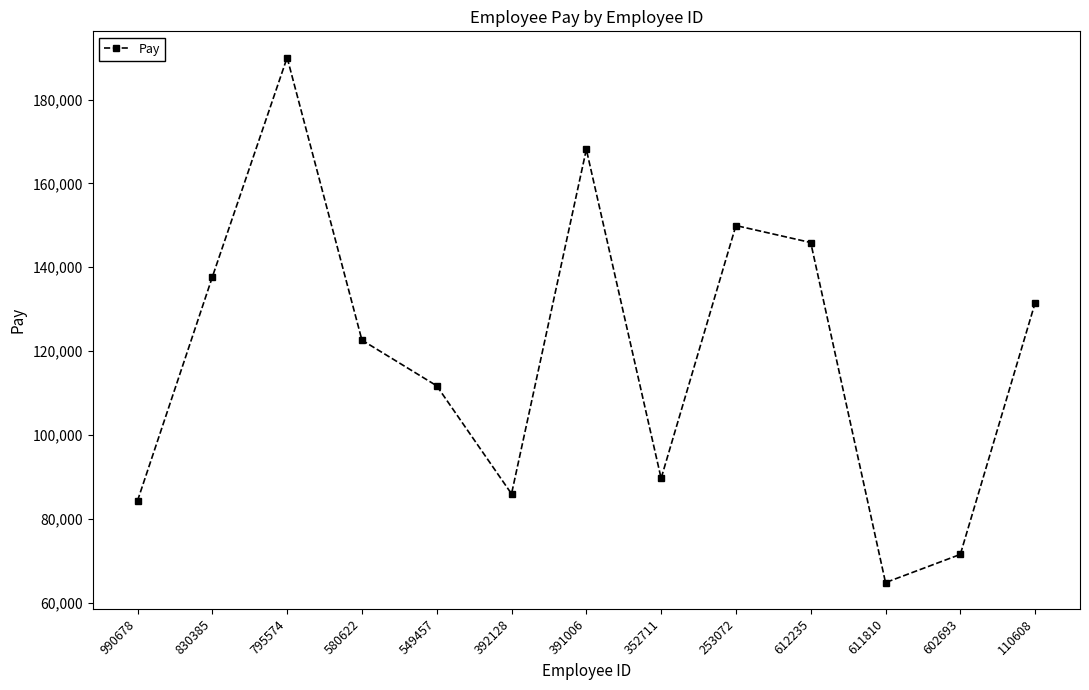

What is the label of the 12th point from the left?

602693